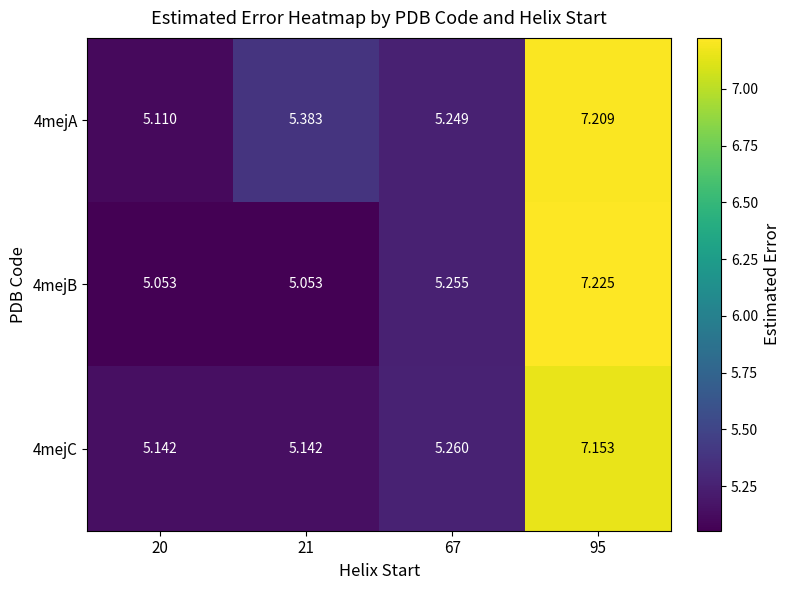

Is the value of 4mejC at 20 greater than the value of 4mejA at 95?

No